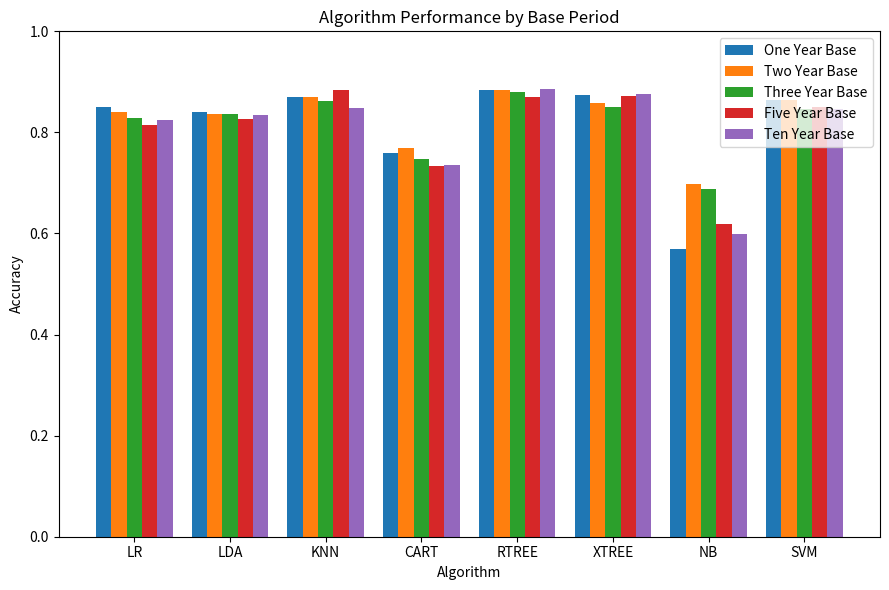

At which label does Two Year Base reach its minimum?

NB